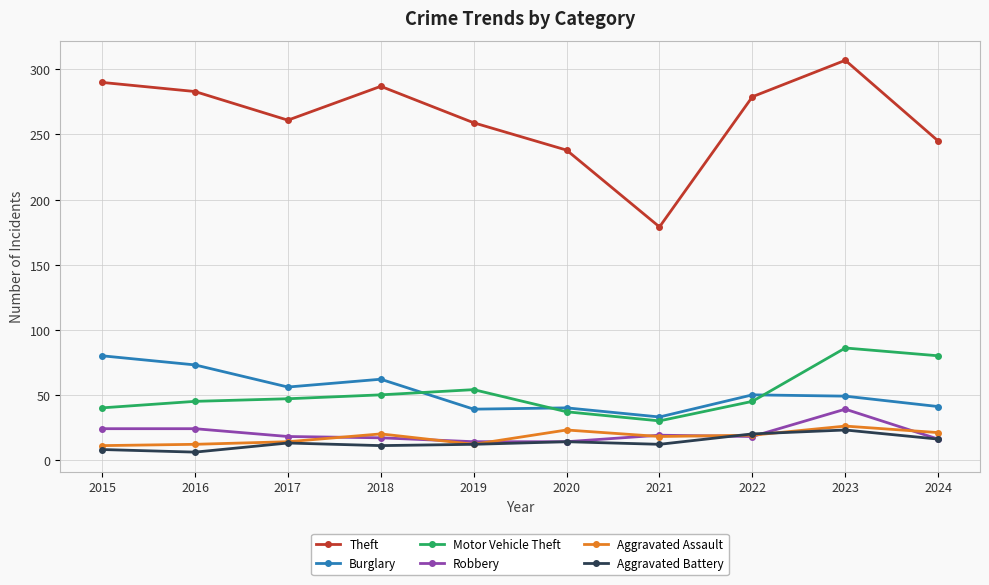

True or false: Burglary and Aggravated Battery intersect in this chart.

False